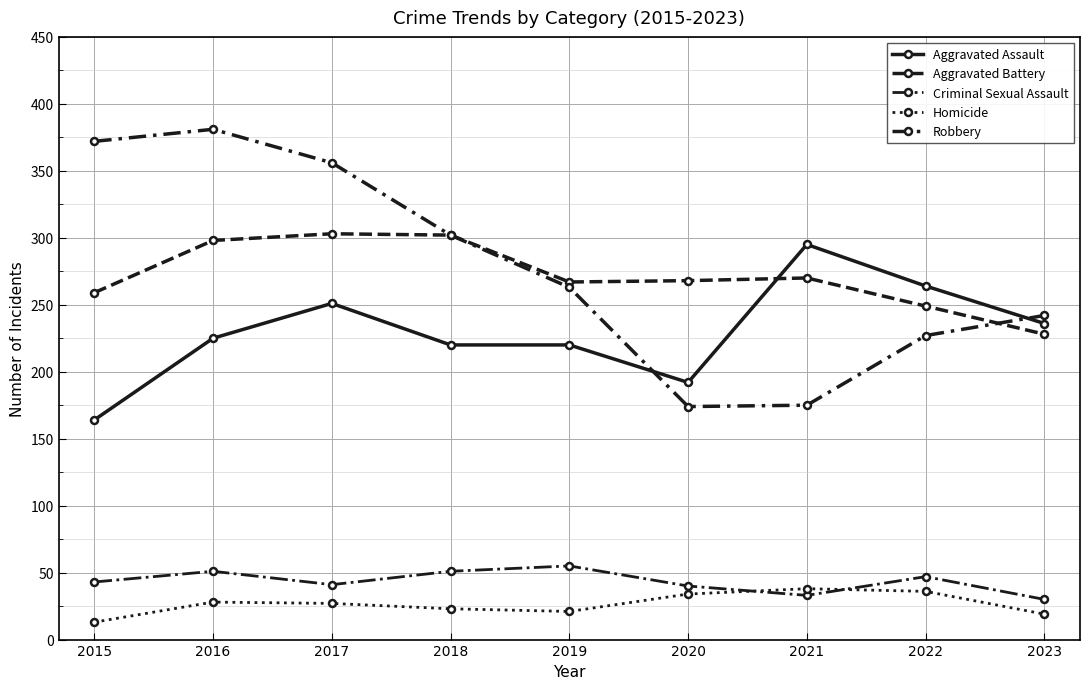

How many data points does each series have?

9